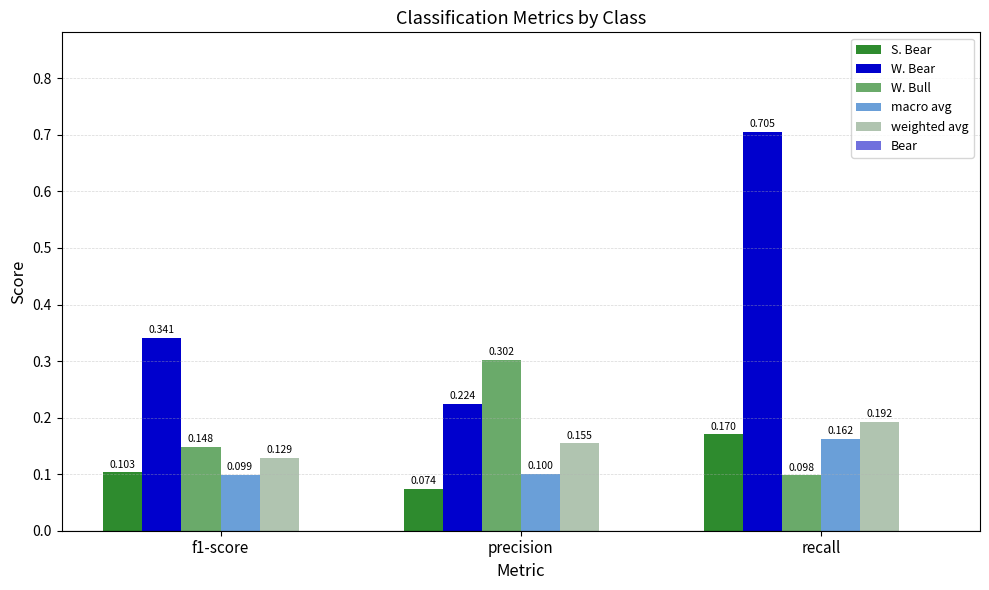

At which label does S. Bear reach its minimum?

precision